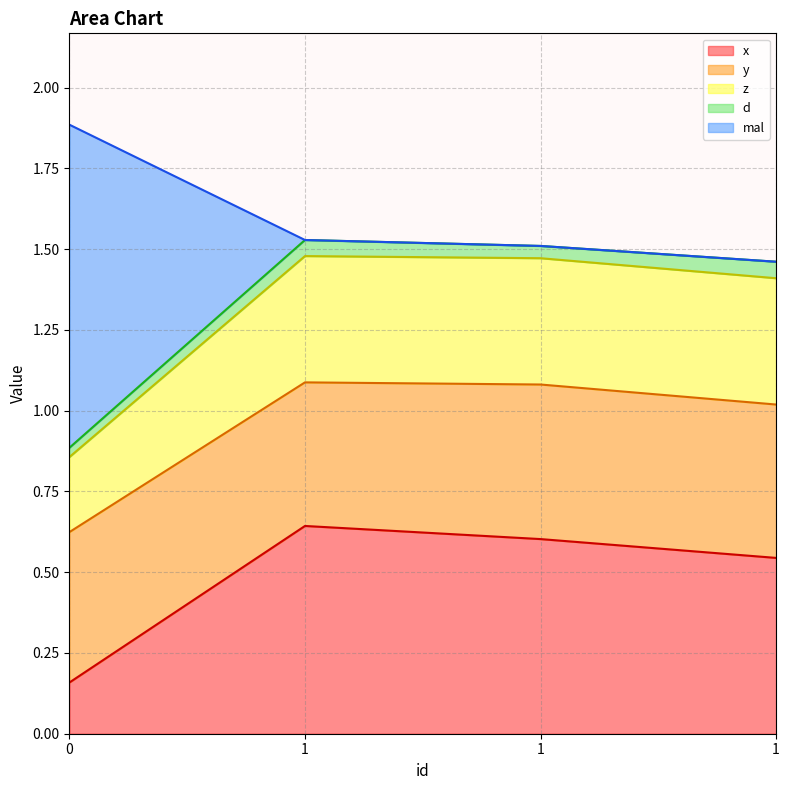

Read the z value at 1.

1.5